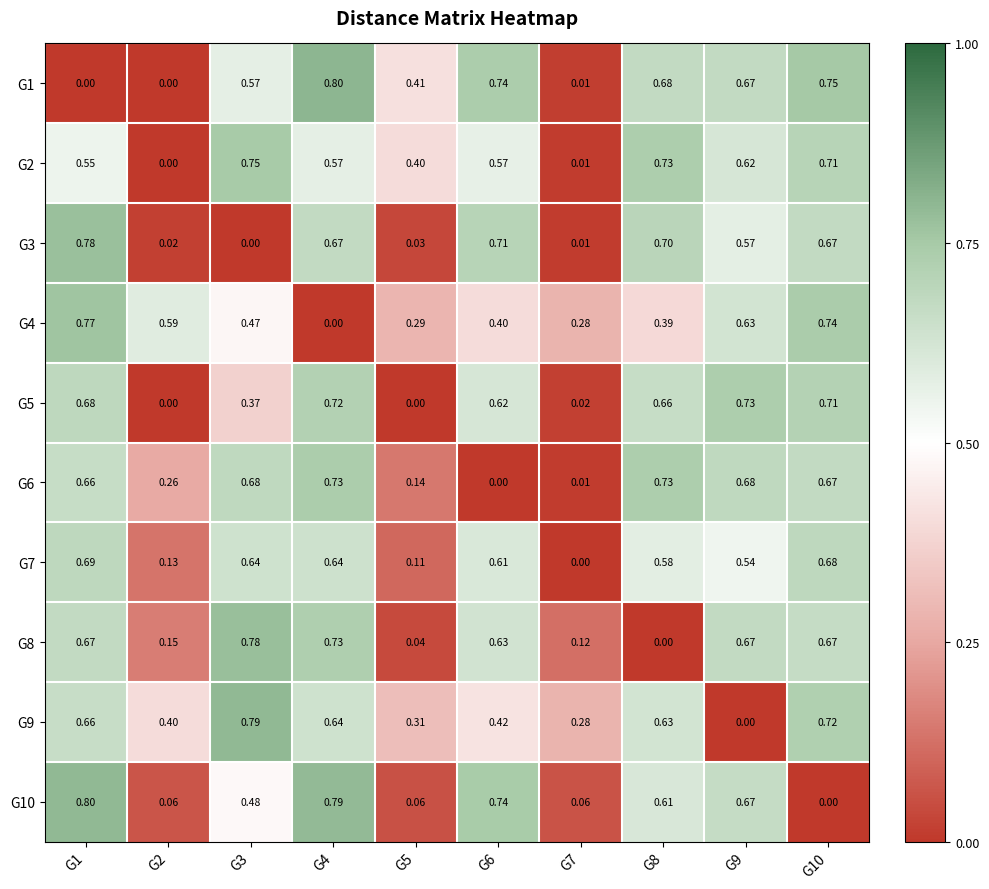

Which series has the largest total across all categories?

G2